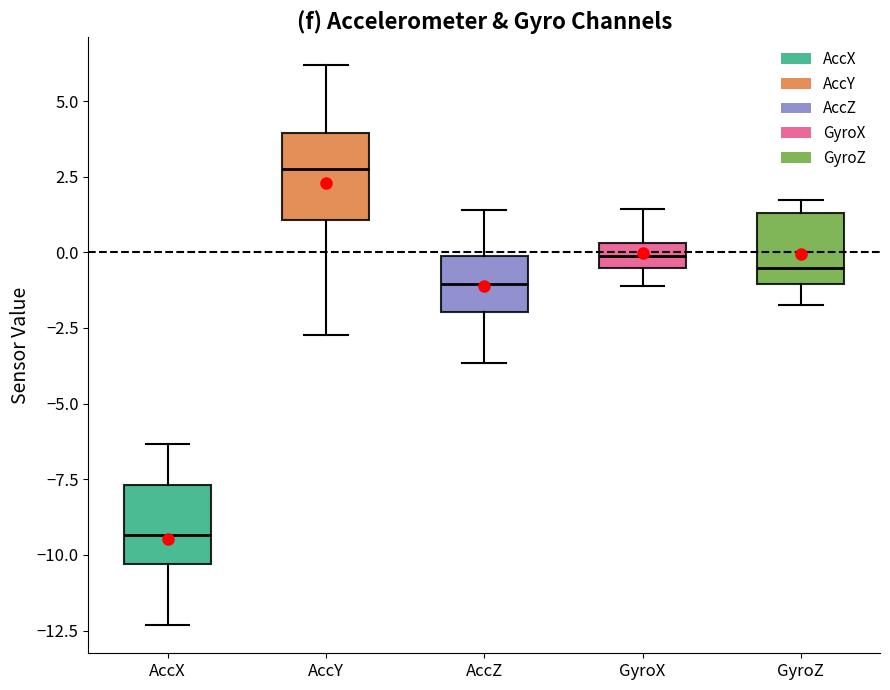

Reading left to right, transcribe this box plot: for each box, give where its median line is, the range the box spans, and where its two whiskers end, as read against the y-axis. The values are not printed on the chart, so give them approximately, as read against the axis.

AccX: median -9.5, box -10.5 to -7.5, whiskers -12.5 to -6.5
AccY: median 3.0, box 1.0 to 4.0, whiskers -2.5 to 6.0
AccZ: median -1.0, box -2.0 to 0.0, whiskers -3.5 to 1.5
GyroX: median 0.0, box -0.5 to 0.5, whiskers -1.0 to 1.5
GyroZ: median -0.5, box -1.0 to 1.5, whiskers -1.5 to 1.5 (just above the box's upper edge)